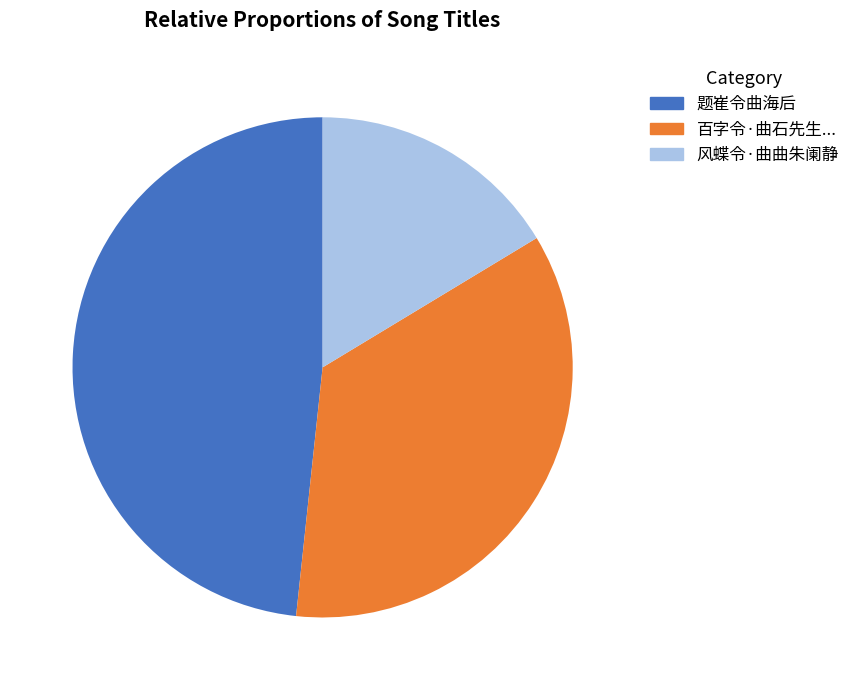

Does any single category account for the majority?

No